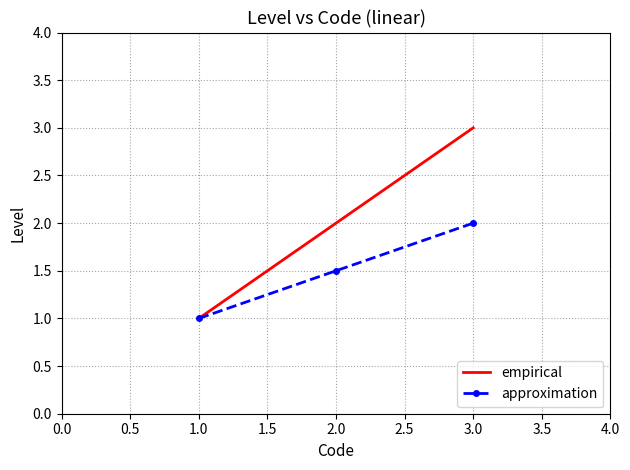

The approximation series shows 0.7 at 2.0. True or false?

False